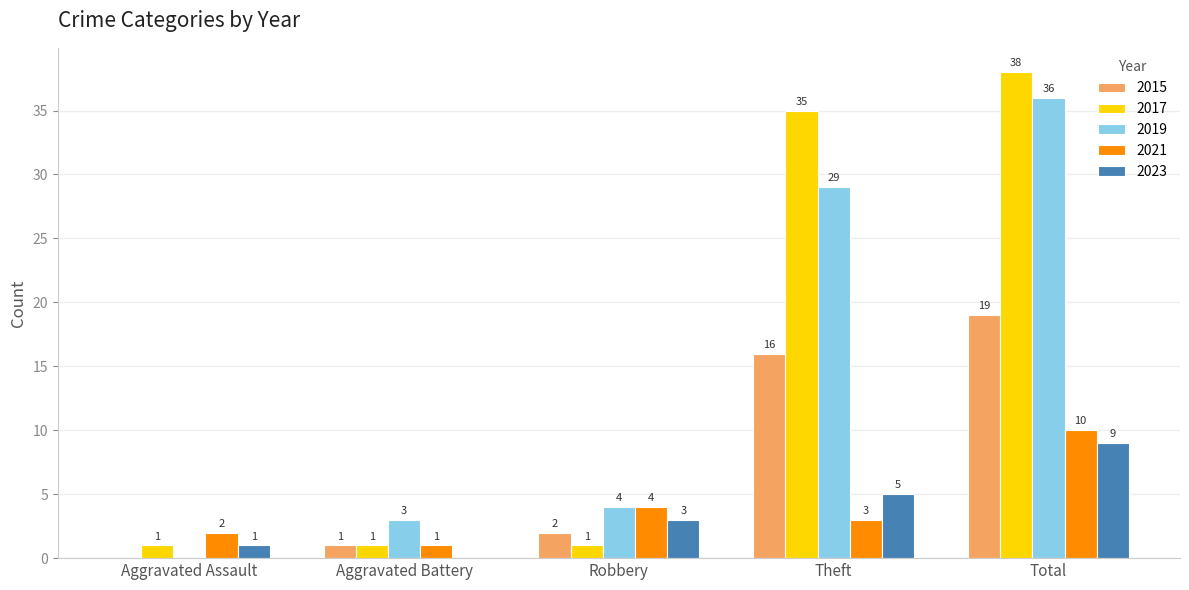

Between Aggravated Battery and Total, which series saw the biggest shift?

2017